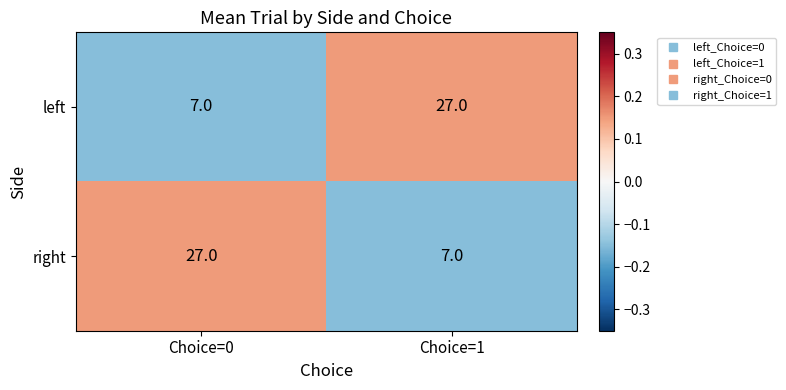

Rank the series at Choice=0 from highest to lowest value.

right, left